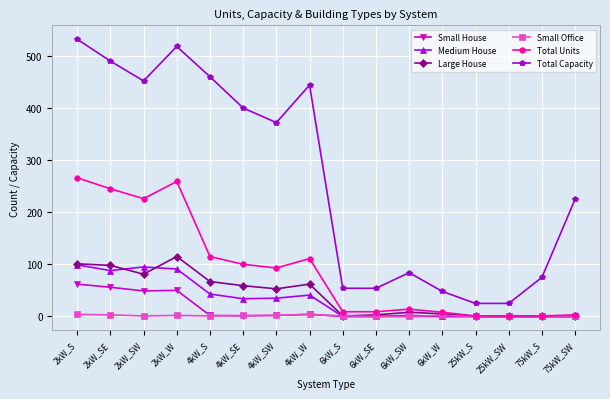

Which series has the largest total across all categories?

Total Capacity